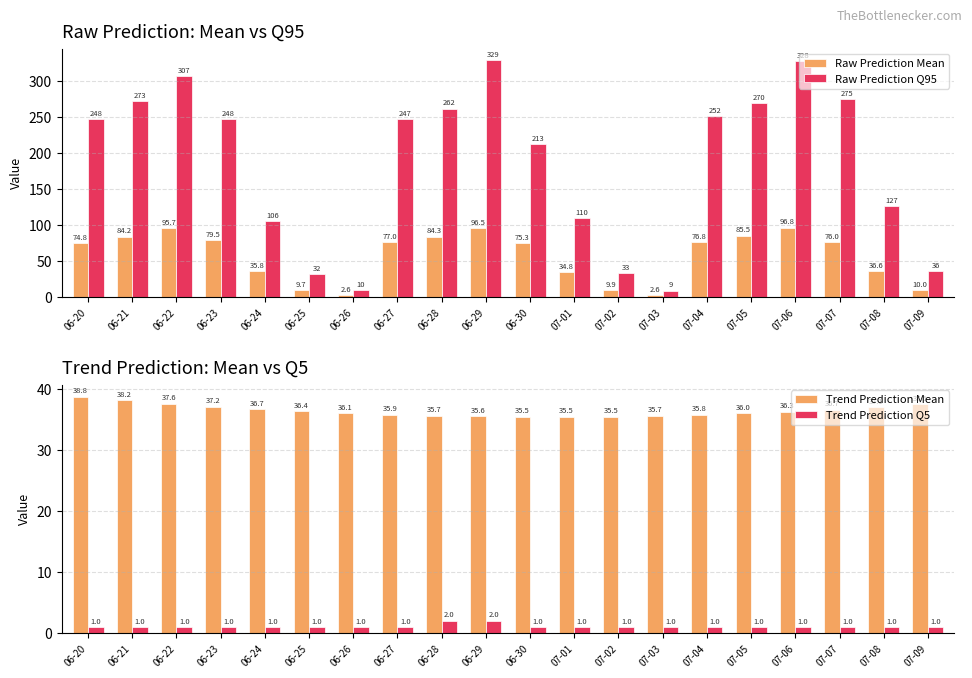

Reading right to left, transcribe all the data shown in this chart.

Raw Prediction Mean: 10.0	36.6	76.0	96.8	85.5	76.8	2.6	9.9	34.8	75.3	96.5	84.3	77.0	2.6	9.7	35.8	79.5	95.7	84.2	74.8
Raw Prediction Q95: 36.0	127.0	275.0	328.0	270.0	252.0	9.0	33.0	110.0	213.0	329.0	262.0	247.0	10.0	32.0	106.0	248.0	307.0	273.0	248.0
Trend Prediction Mean: 37.6	37.1	36.7	36.3	36.0	35.8	35.7	35.5	35.5	35.5	35.6	35.7	35.9	36.1	36.4	36.7	37.2	37.6	38.2	38.8
Trend Prediction Q5: 1.0	1.0	1.0	1.0	1.0	1.0	1.0	1.0	1.0	1.0	2.0	2.0	1.0	1.0	1.0	1.0	1.0	1.0	1.0	1.0